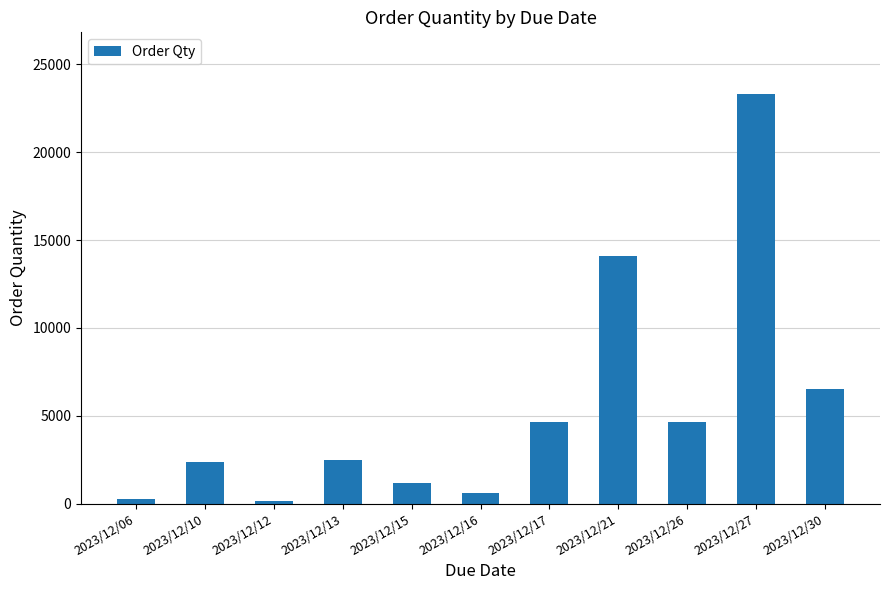

Where is the data nearest to the value 11738?

2023/12/21